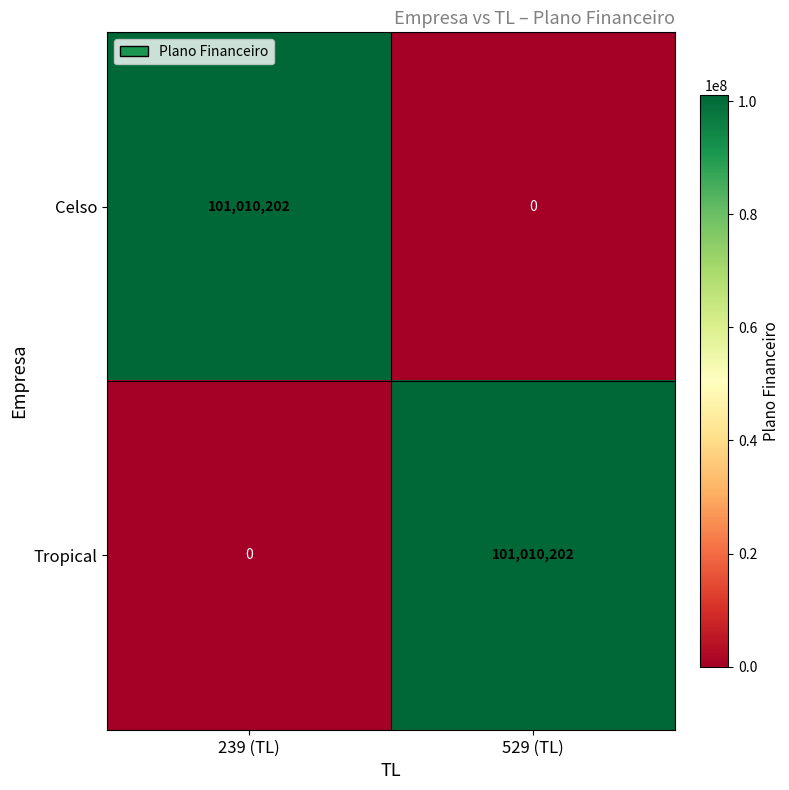

Is it true that Celso equals -43115088 at 529 (TL)?

False